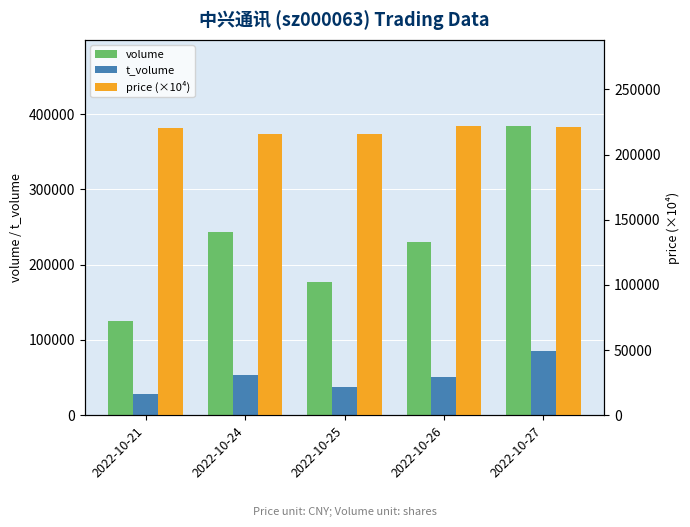

What is the total value across all series at 2022-10-24?

512453